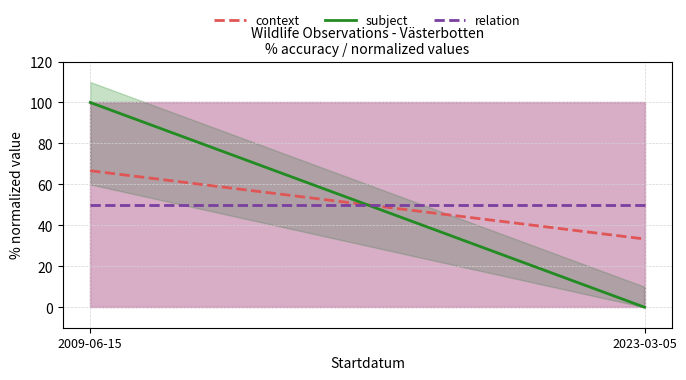

What is the difference between the maximum and minimum values in the context series?

33.3